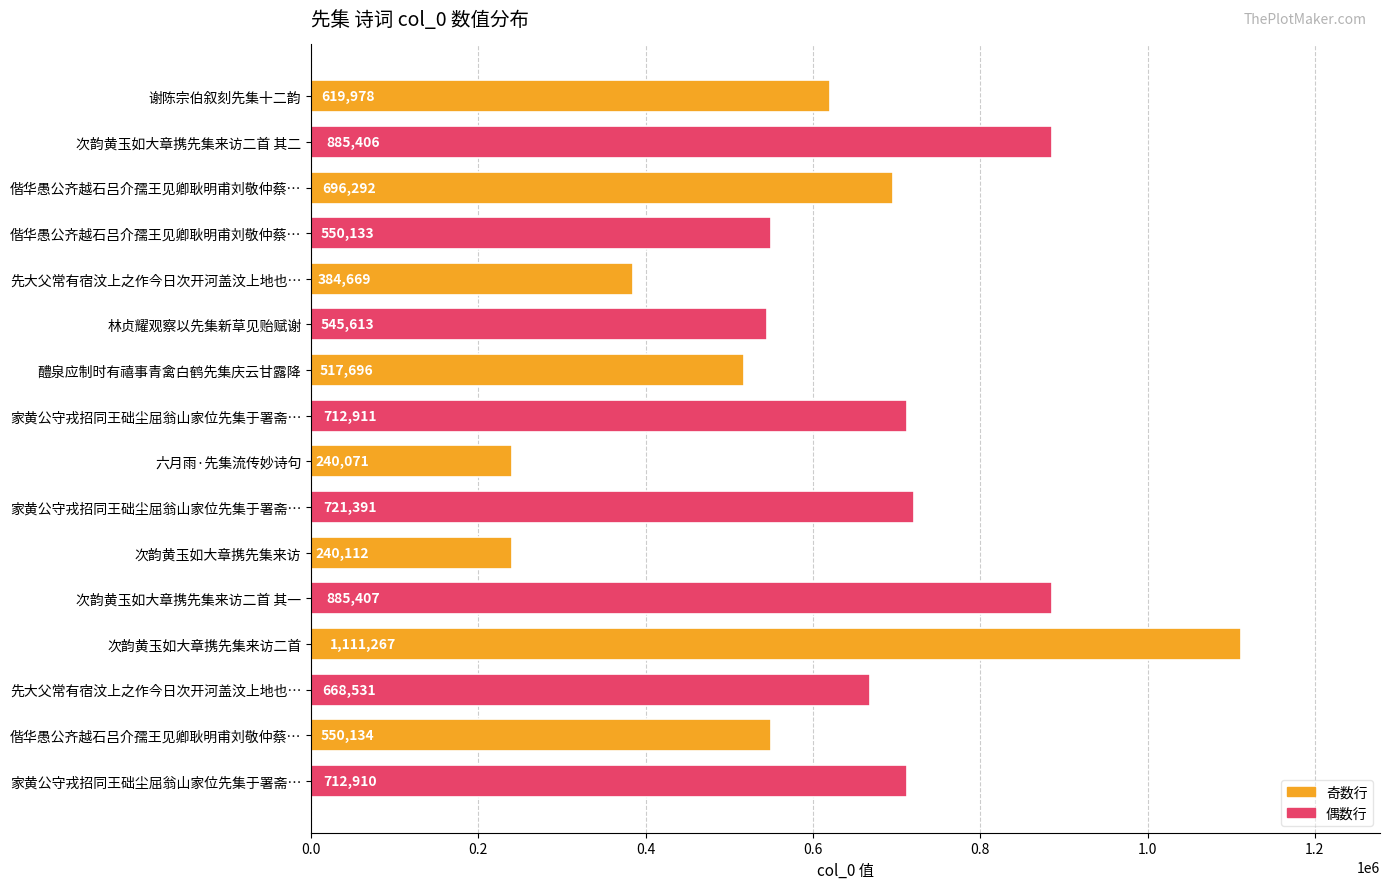

How many values are below 668531?

8